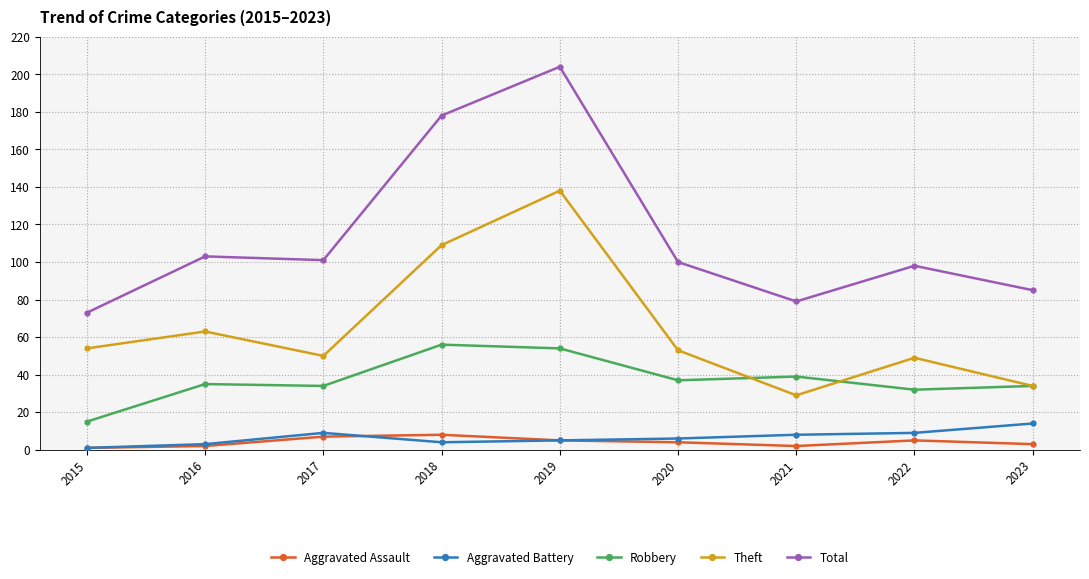

Which category has the highest value across all series?

2019